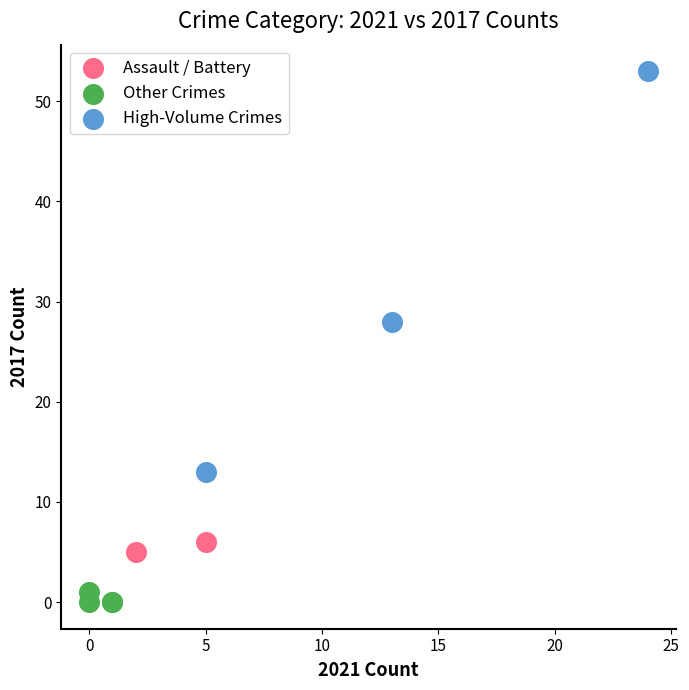

What are all the series names shown in the legend?

Assault / Battery, Other Crimes, High-Volume Crimes